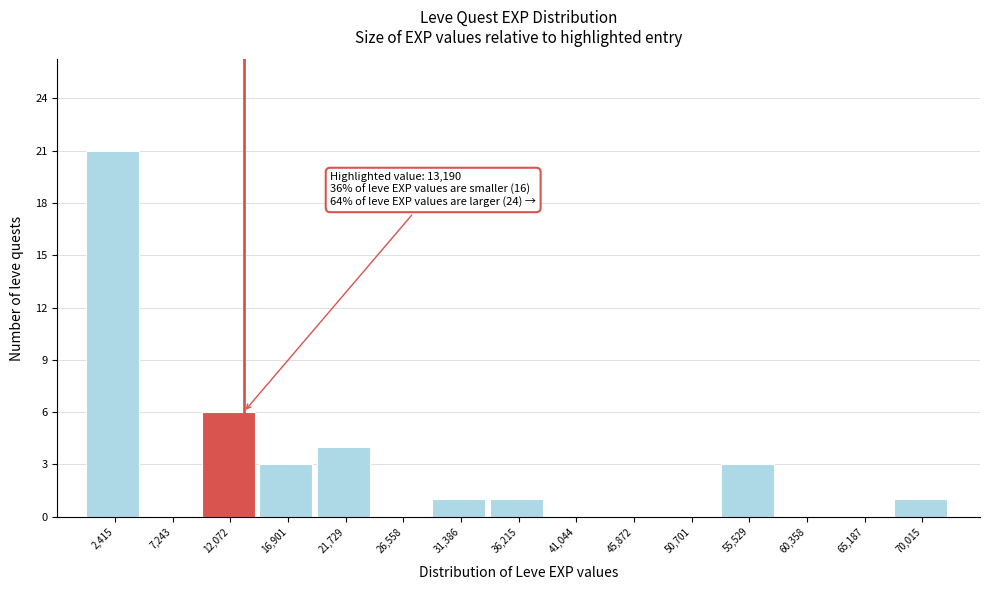

Which range on the x-axis has the tallest bar?

0 to 5000